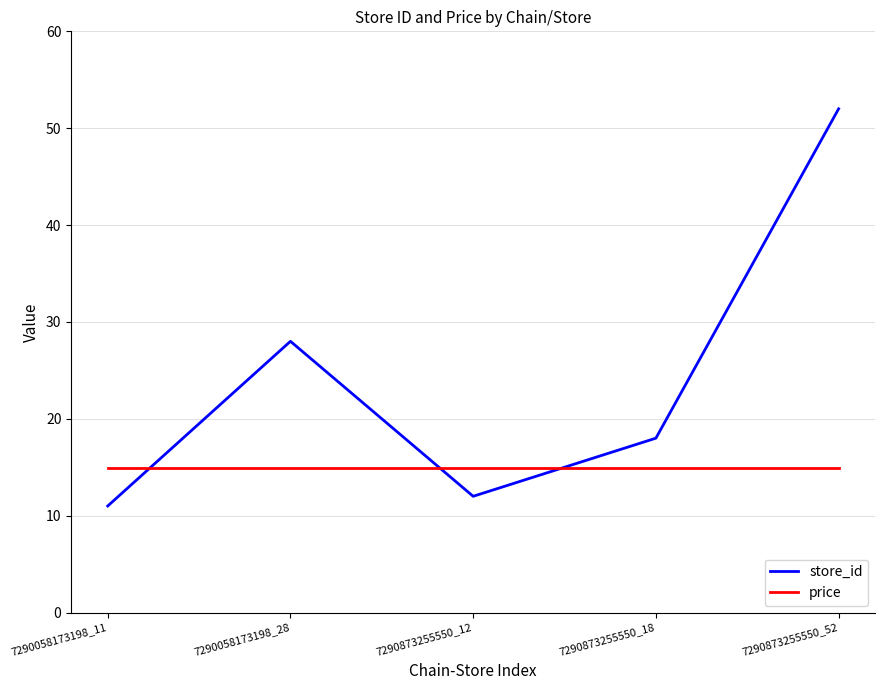

What is the minimum value shown in the chart?

11.0